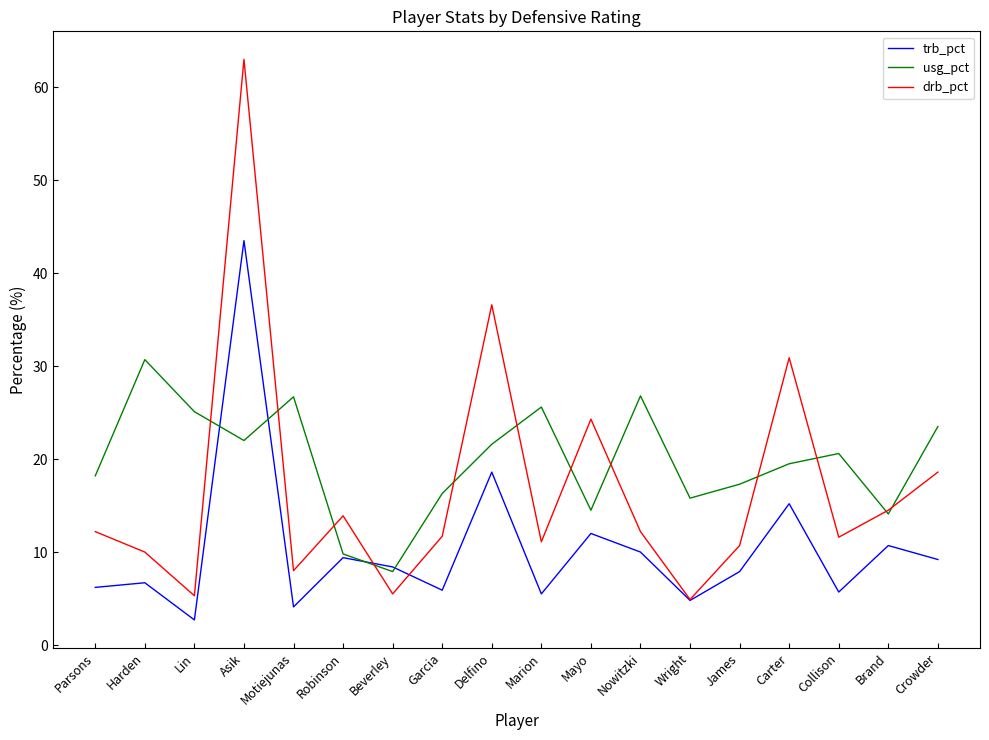

At which category does drb_pct reach its first local peak?

Asik